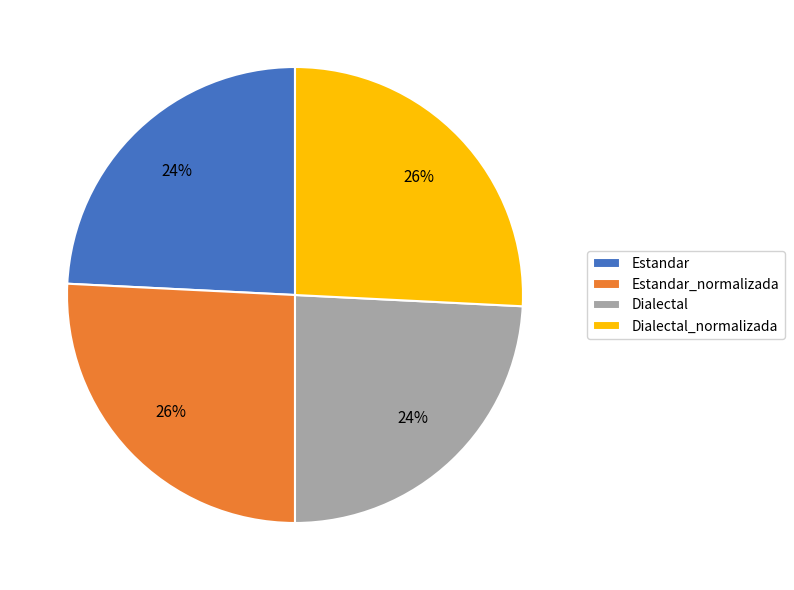

Is there any slice that represents more than half of the pie?

No